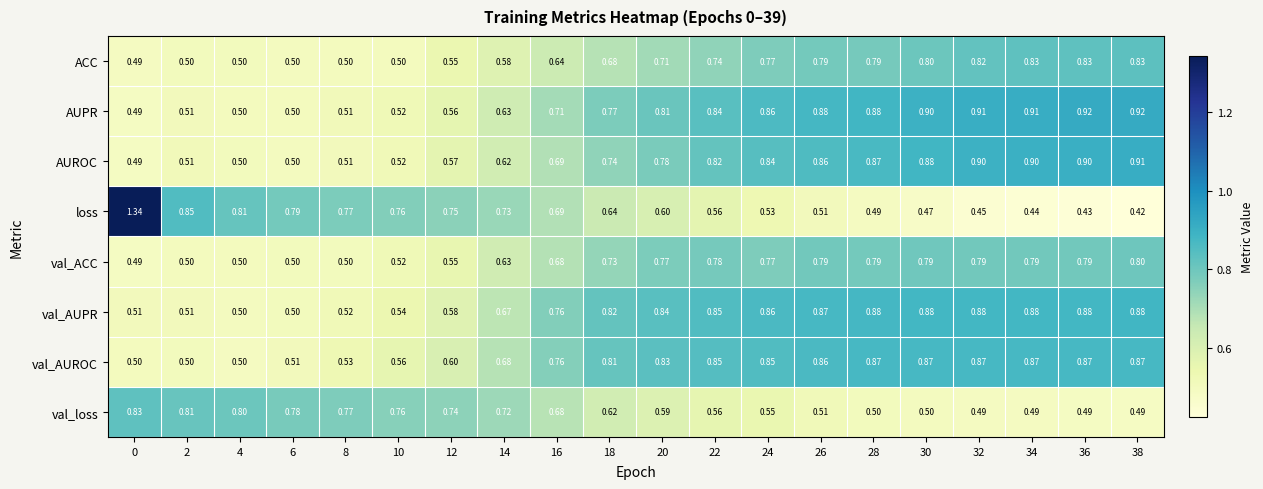

Which series changed the most between 28 and 34?

loss